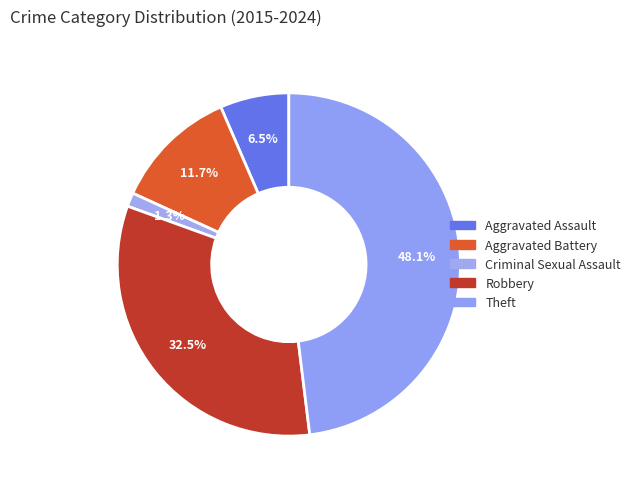

Count the number of slices in the pie.

5